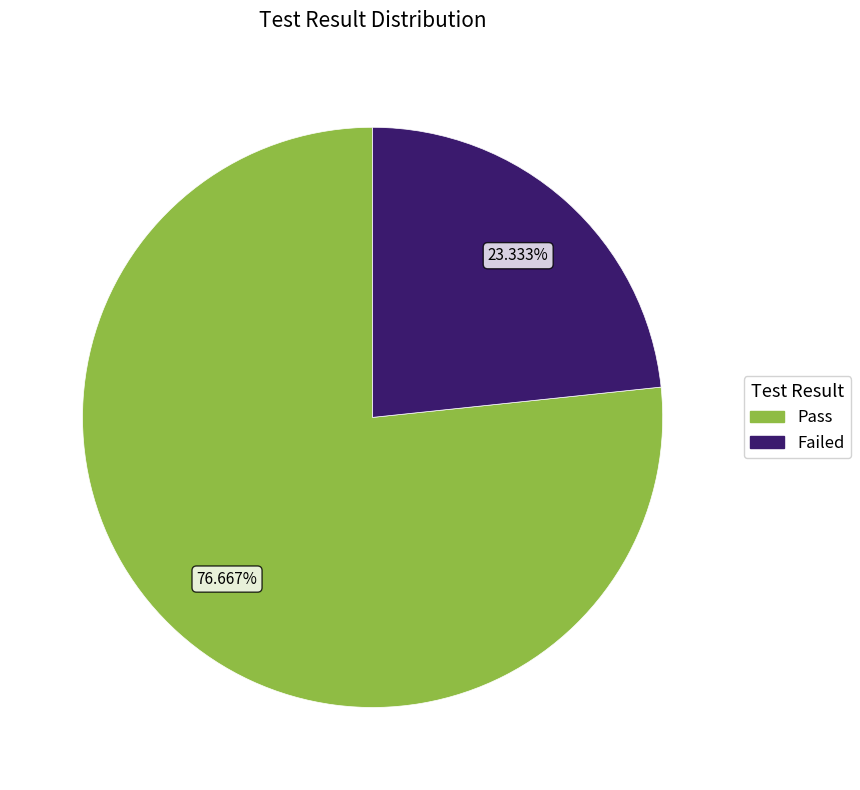

What is the smallest slice in the pie chart?

Failed